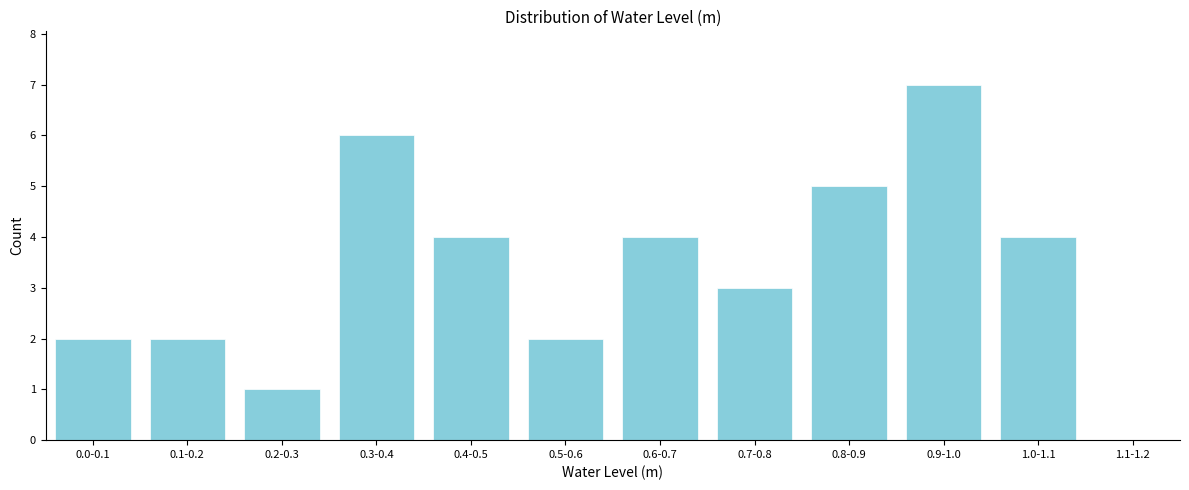

Reading left to right, extract all data points from this chart.

0.0-0.1=2	0.1-0.2=2	0.2-0.3=1	0.3-0.4=6	0.4-0.5=4	0.5-0.6=2	0.6-0.7=4	0.7-0.8=3	0.8-0.9=5	0.9-1.0=7	1.0-1.1=4	1.1-1.2=0